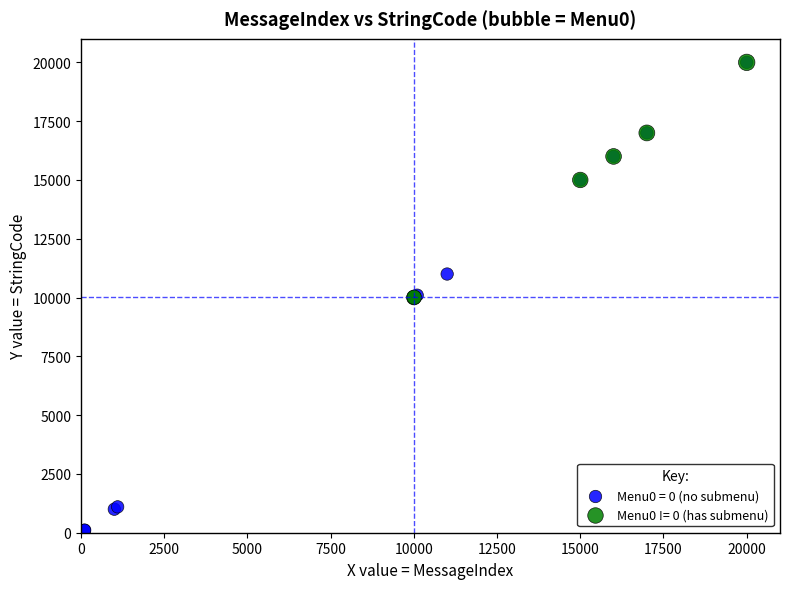

Which series reaches the minimum Y coordinate?

Menu0 = 0 (no submenu)